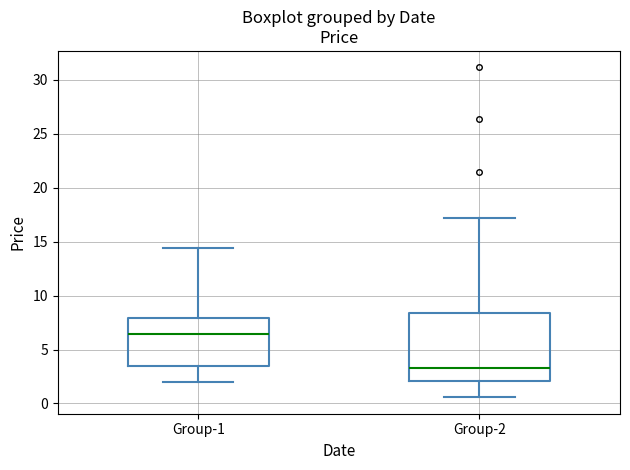

Comparing the boxes themselves (not the whiskers), which one is the tallest?

Group-2